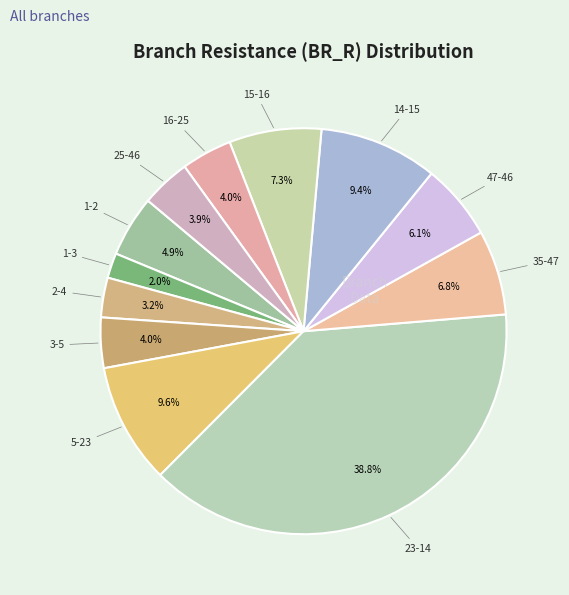

How many segments does this pie chart have?

12